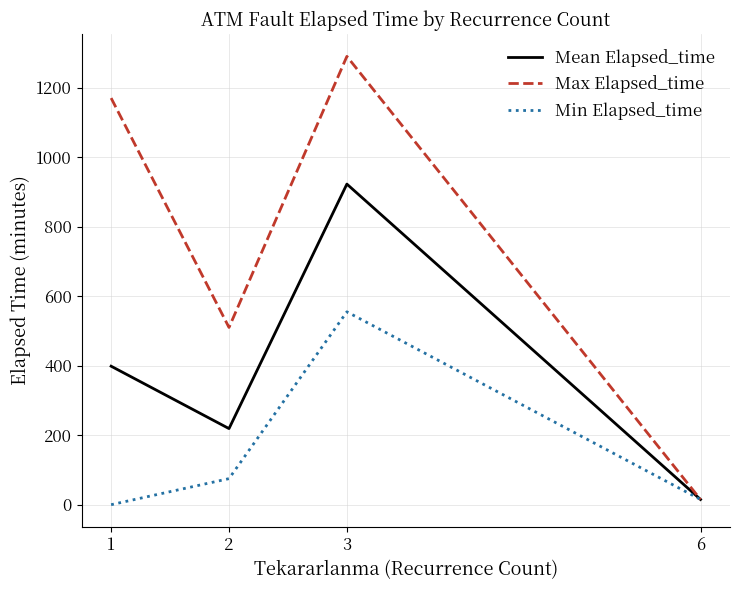

Where is the first local maximum for Mean Elapsed_time?

3